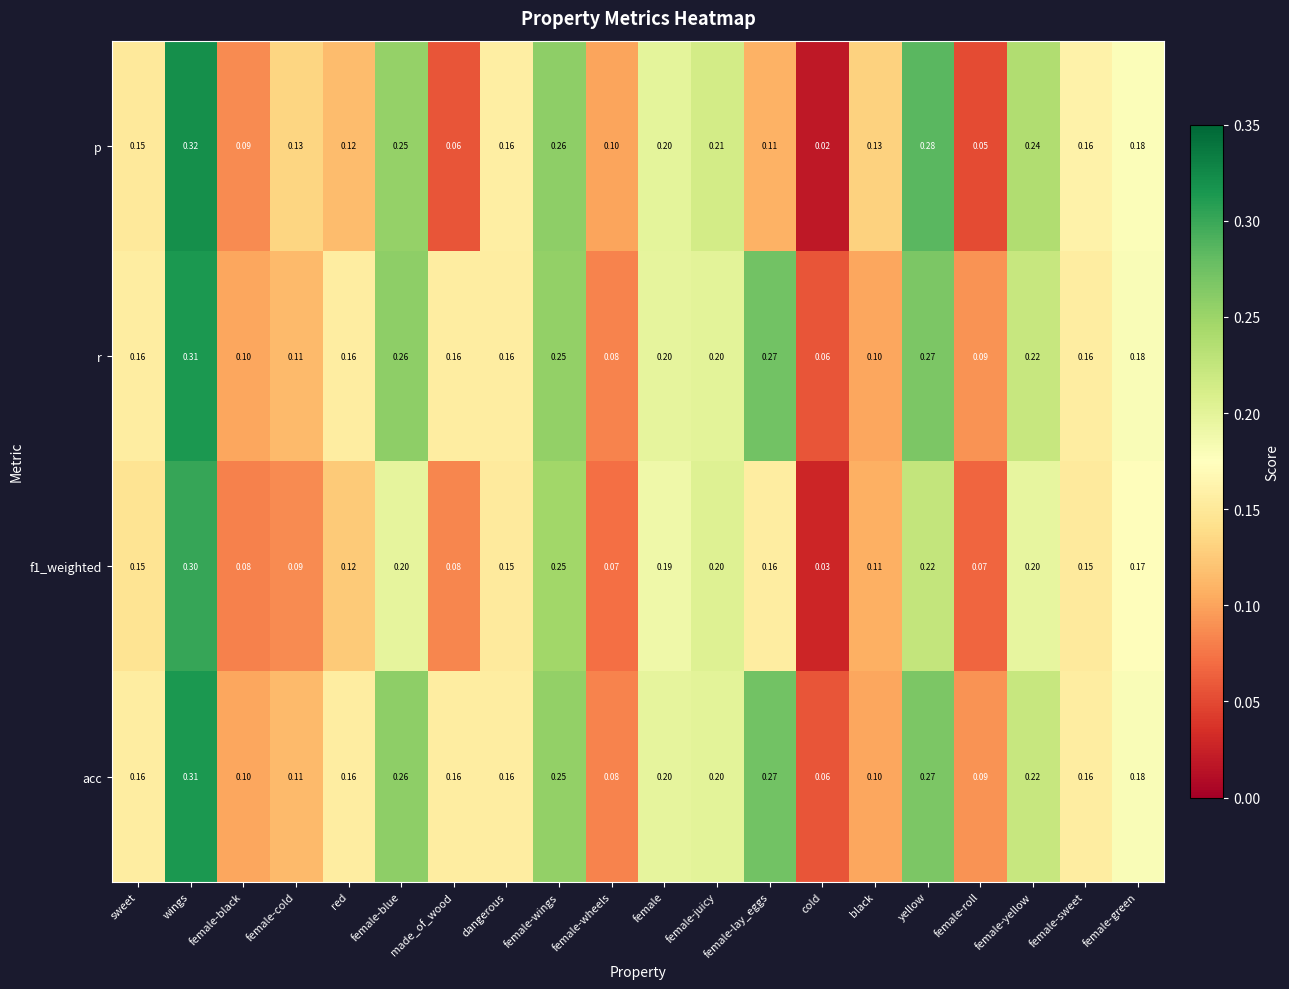

How many series are shown in this chart?

4